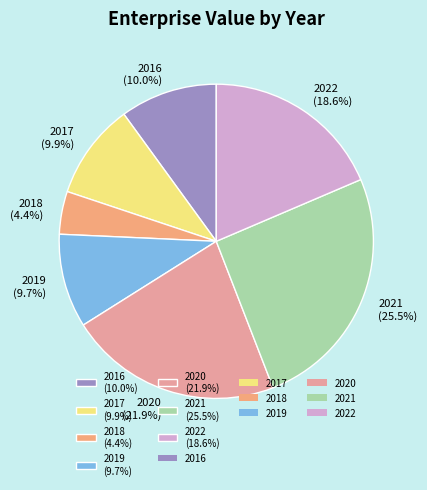

To the nearest percent, what portion does 2017 represent?

10%